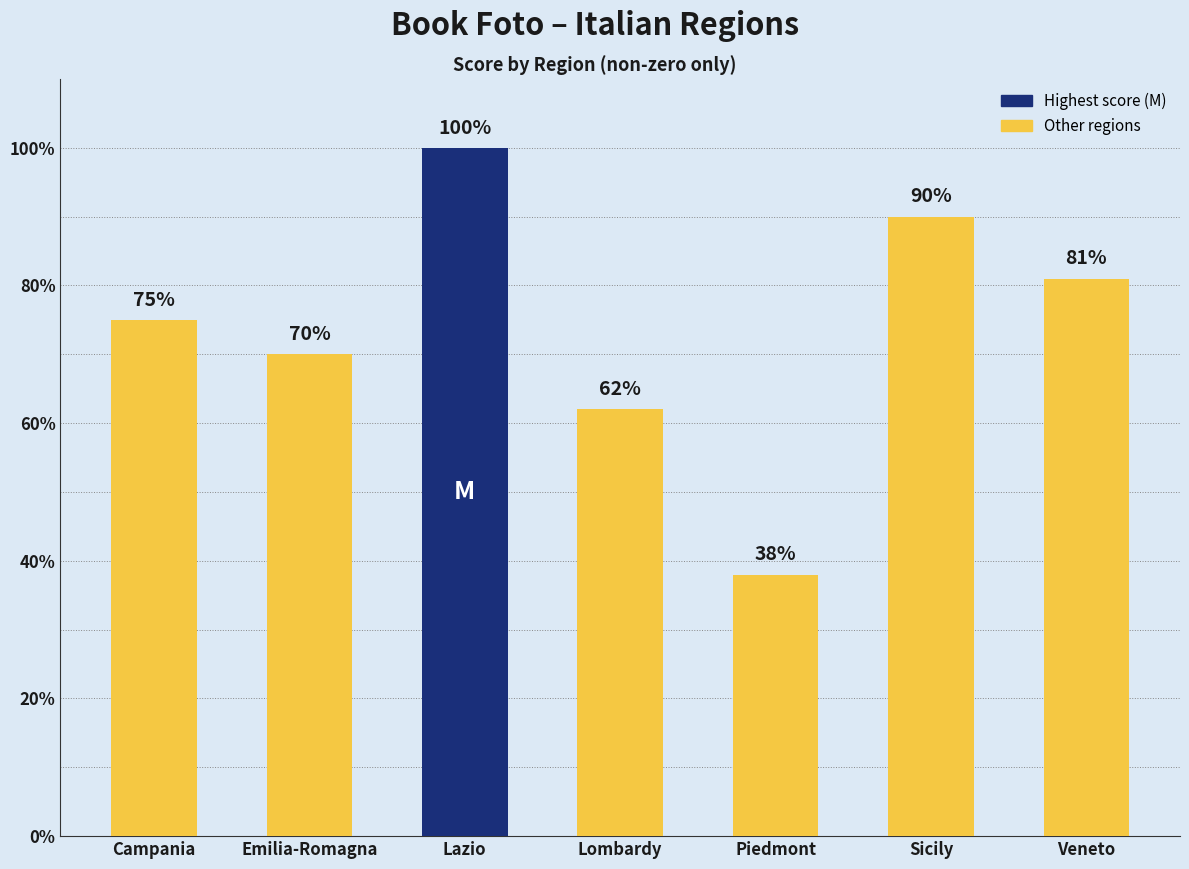

Which category has the highest value across all series?

Lazio